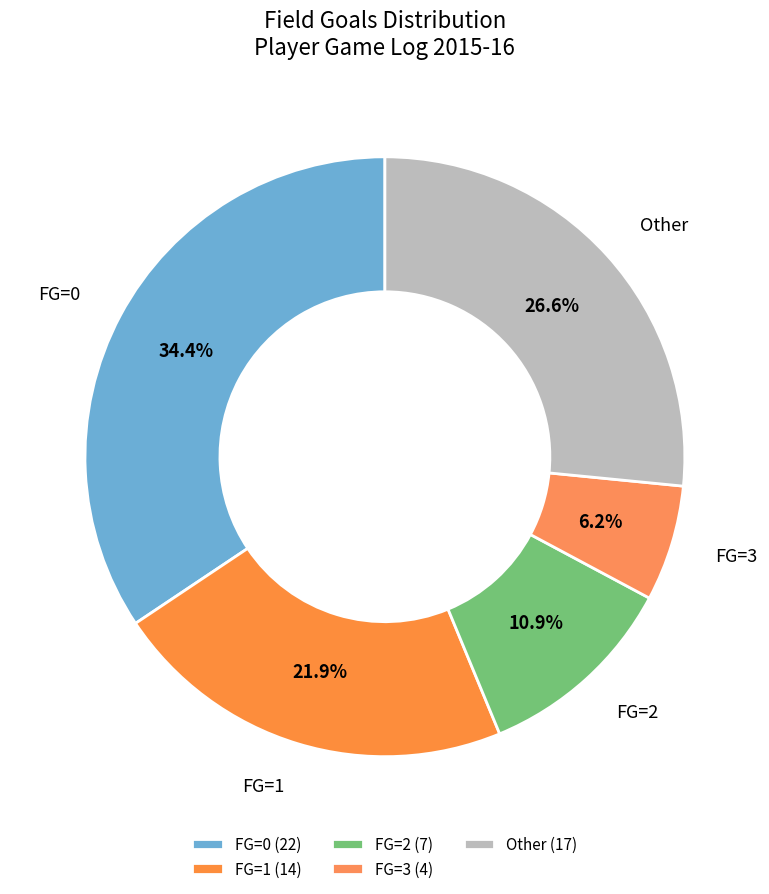

What portion of the pie excludes FG=0?

65.6%